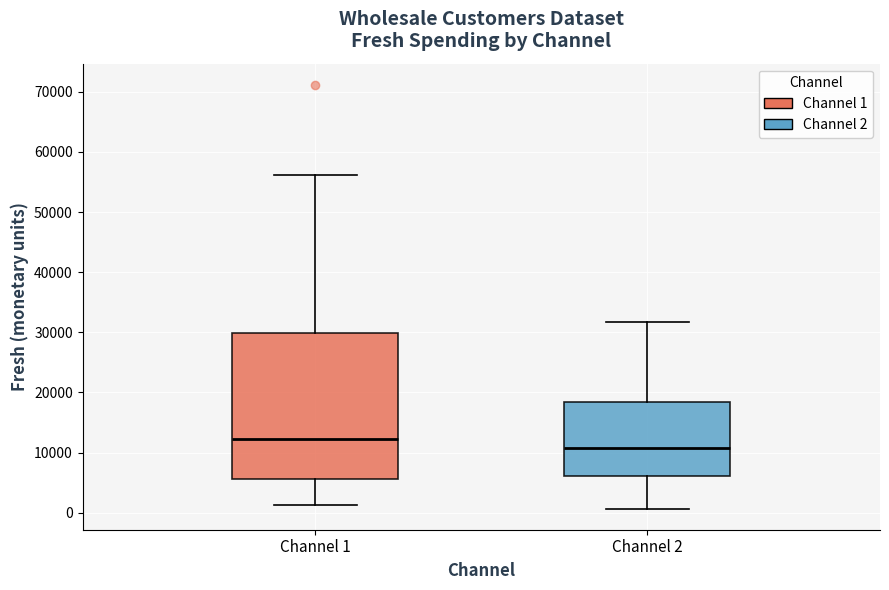

Reading left to right, read every box against the y-axis: the position of its median line, the range the box covers, and the ends of its whiskers. The values are not printed on the chart, so give them approximately, as read against the axis.

Channel 1: median 12000, box 6000 to 30000, whiskers 1000 to 56000
Channel 2: median 11000, box 6000 to 18000, whiskers 1000 to 32000